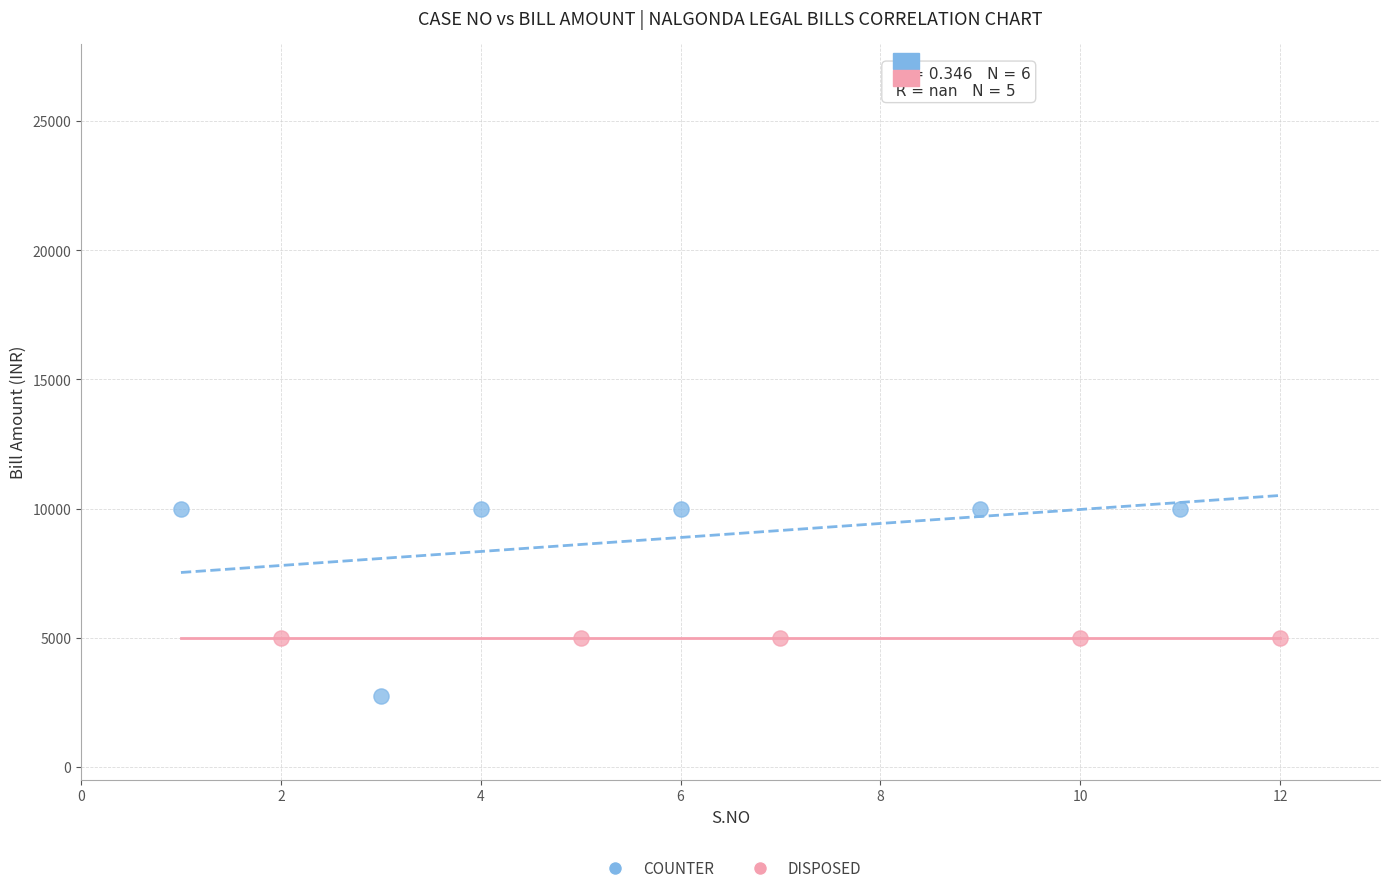

Which series reaches the minimum Y coordinate?

COUNTER